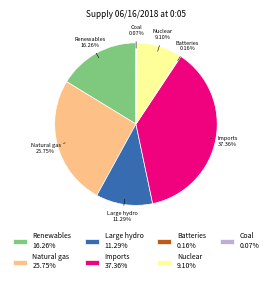

Is the sum of Nuclear 9.10% and Renewables 16.26% greater than half?

No